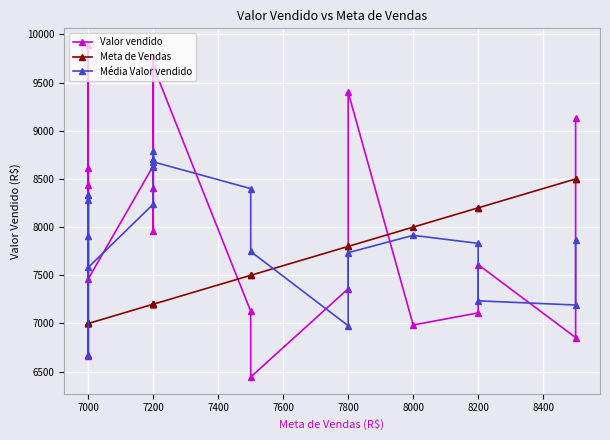

Where does the Valor vendido series first go above 7957?

7000